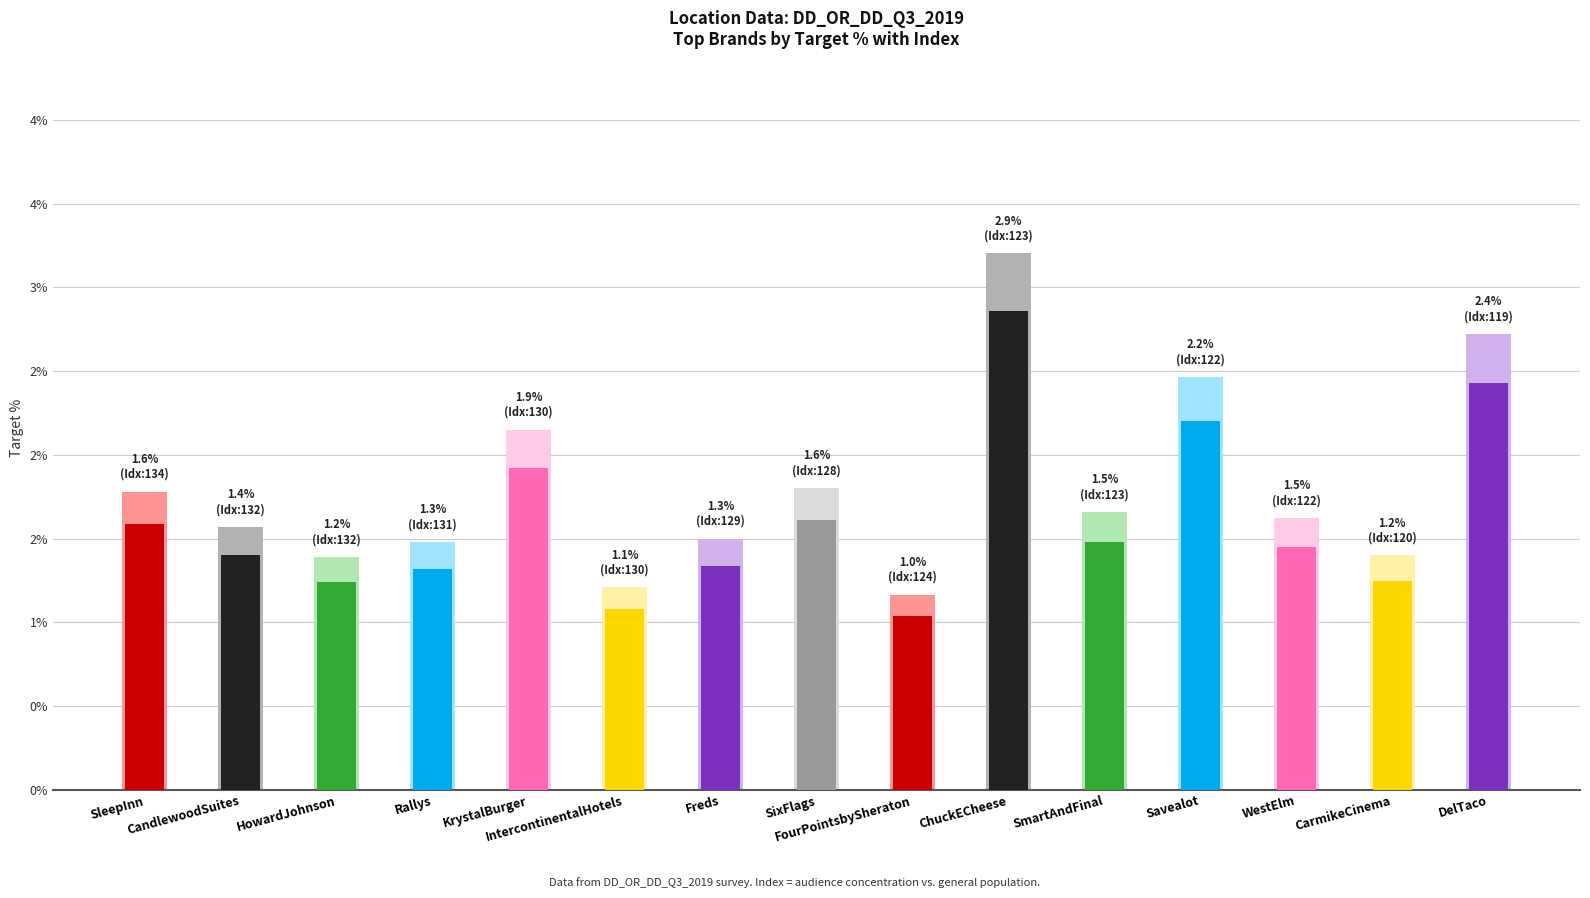

Rank the categories by value from highest to lowest.

ChuckECheese, DelTaco, Savealot, KrystalBurger, SixFlags, SleepInn, SmartAndFinal, WestElm, CandlewoodSuites, Freds, Rallys, CarmikeCinema, HowardJohnson, IntercontinentalHotels, FourPointsbySheraton